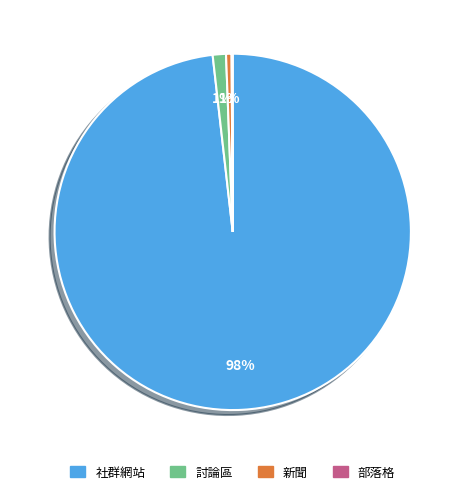

Which has a higher value, 社群網站 or 討論區?

社群網站